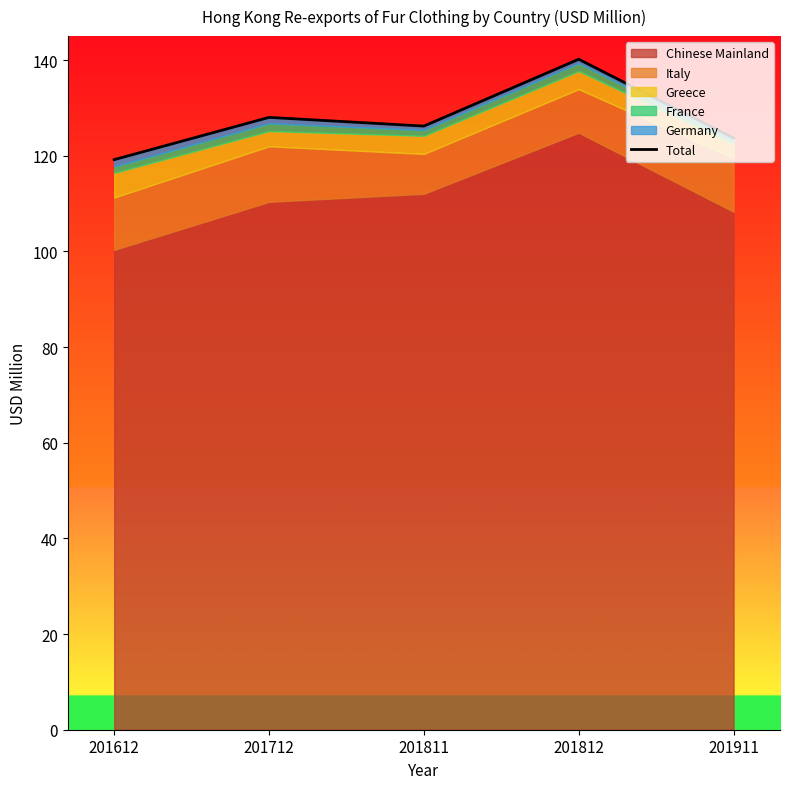

What is the sum of all values?

637.2